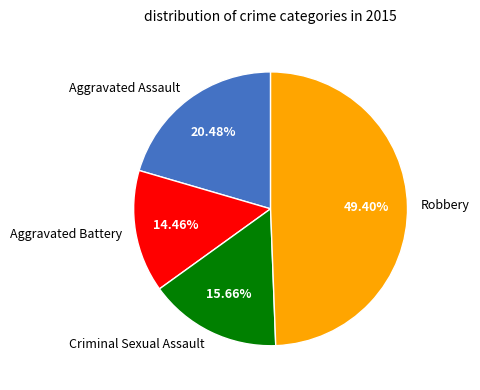

How many slices are in this pie chart?

4